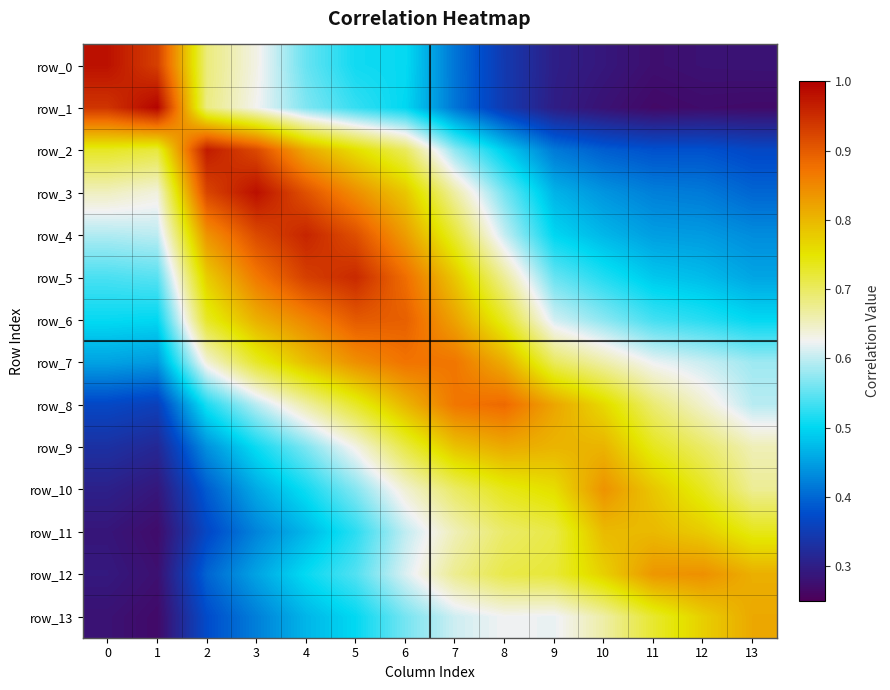

Reading right to left, transcribe all the data shown in this chart.

row_0: 13=0.3	12=0.3	11=0.3	10=0.3	9=0.3	8=0.3	7=0.4	6=0.5	5=0.5	4=0.6	3=0.6	2=0.7	1=0.9	0=1.0
row_1: 13=0.3	12=0.3	11=0.3	10=0.3	9=0.3	8=0.3	7=0.4	6=0.5	5=0.5	4=0.6	3=0.6	2=0.7	1=1.0	0=0.9
row_2: 13=0.4	12=0.4	11=0.4	10=0.4	9=0.4	8=0.5	7=0.6	6=0.7	5=0.8	4=0.8	3=0.9	2=1.0	1=0.7	0=0.7
row_3: 13=0.4	12=0.4	11=0.4	10=0.4	9=0.5	8=0.6	7=0.7	6=0.8	5=0.8	4=0.9	3=1.0	2=0.9	1=0.6	0=0.7
row_4: 13=0.4	12=0.4	11=0.4	10=0.5	9=0.5	8=0.6	7=0.7	6=0.8	5=0.9	4=1.0	3=0.9	2=0.8	1=0.6	0=0.6
row_5: 13=0.5	12=0.5	11=0.5	10=0.5	9=0.6	8=0.7	7=0.8	6=0.9	5=1.0	4=0.9	3=0.9	2=0.8	1=0.5	0=0.5
row_6: 13=0.5	12=0.5	11=0.5	10=0.6	9=0.6	8=0.7	7=0.8	6=0.9	5=0.9	4=0.9	3=0.8	2=0.7	1=0.5	0=0.5
row_7: 13=0.6	12=0.6	11=0.6	10=0.7	9=0.7	8=0.8	7=0.9	6=0.9	5=0.8	4=0.8	3=0.7	2=0.6	1=0.4	0=0.5
row_8: 13=0.6	12=0.6	11=0.7	10=0.8	9=0.8	8=0.9	7=0.9	6=0.8	5=0.7	4=0.7	3=0.6	2=0.5	1=0.4	0=0.4
row_9: 13=0.7	12=0.7	11=0.7	10=0.8	9=0.8	8=0.8	7=0.8	6=0.7	5=0.6	4=0.6	3=0.5	2=0.4	1=0.3	0=0.3
row_10: 13=0.7	12=0.7	11=0.8	10=0.8	9=0.8	8=0.7	7=0.7	6=0.6	5=0.6	4=0.5	3=0.5	2=0.4	1=0.3	0=0.3
row_11: 13=0.7	12=0.8	11=0.8	10=0.8	9=0.7	8=0.7	7=0.7	6=0.6	5=0.5	4=0.5	3=0.4	2=0.4	1=0.3	0=0.3
row_12: 13=0.8	12=0.8	11=0.8	10=0.8	9=0.7	8=0.7	7=0.7	6=0.6	5=0.5	4=0.5	3=0.5	2=0.4	1=0.3	0=0.3
row_13: 13=0.8	12=0.8	11=0.7	10=0.7	9=0.6	8=0.6	7=0.6	6=0.6	5=0.5	4=0.5	3=0.4	2=0.4	1=0.3	0=0.3